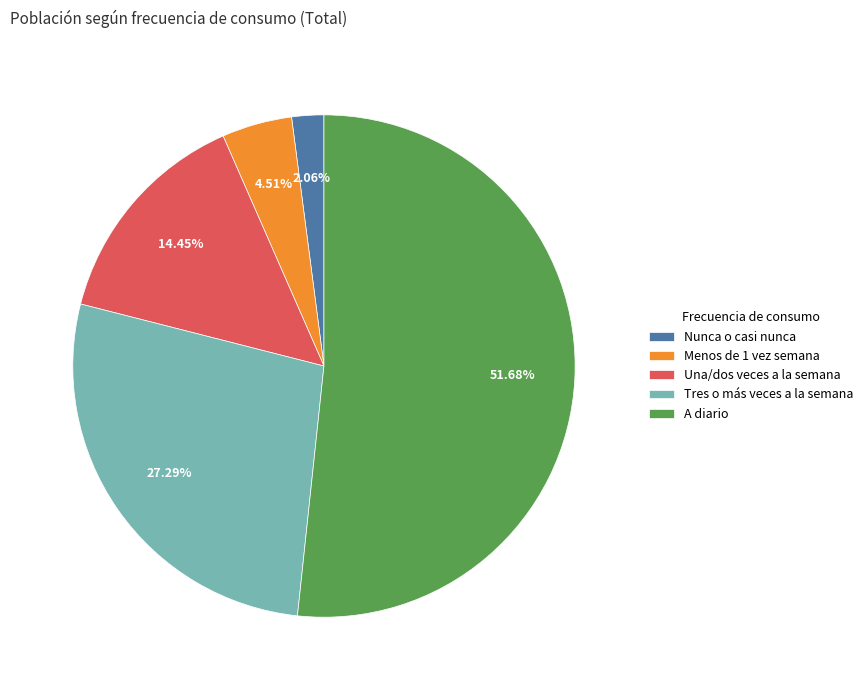

How many slices are in this pie chart?

5